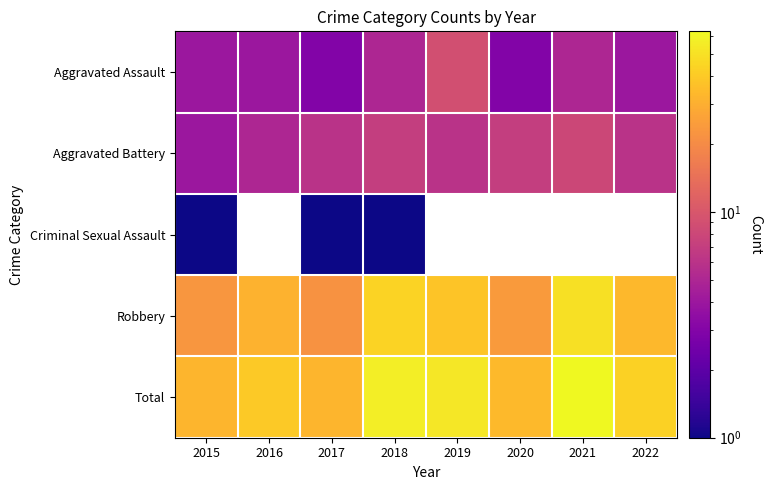

True or false: Total has a value of 57.0 at 2018.

True